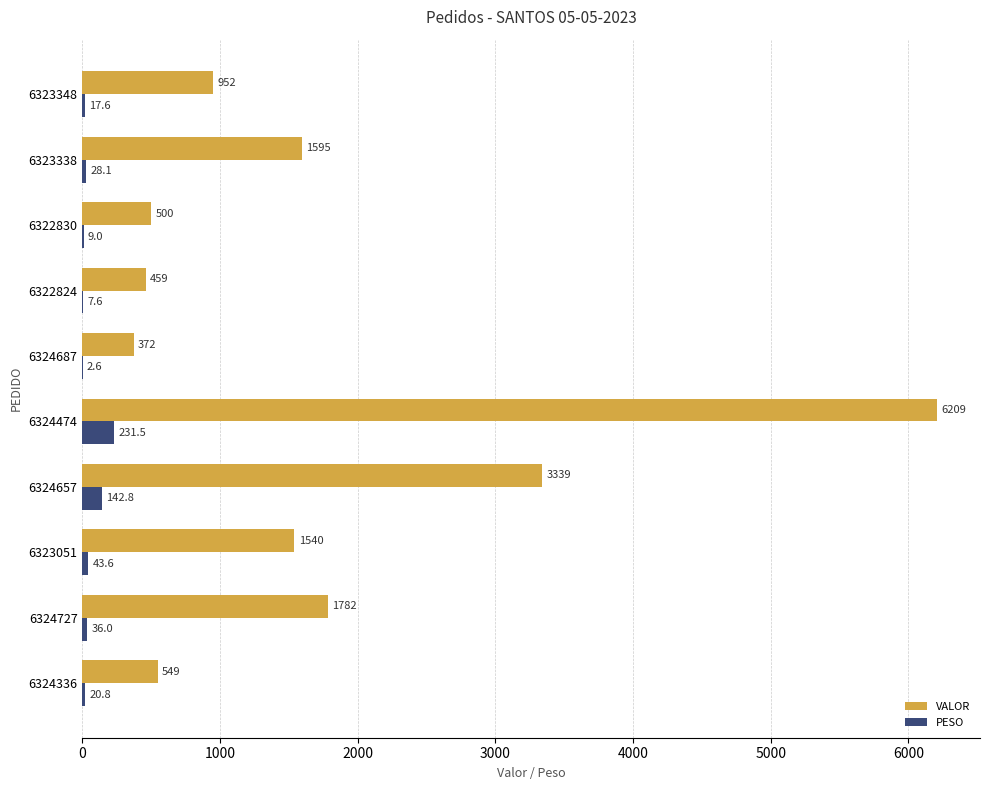

Where is PESO nearest to the value 117?

6324657